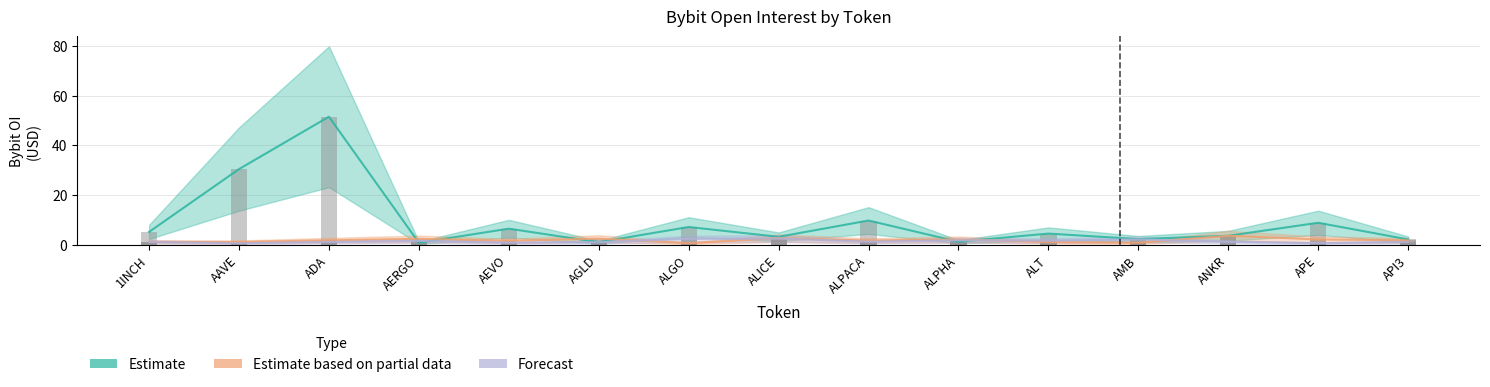

At how many categories does at least one series exceed 3?

10